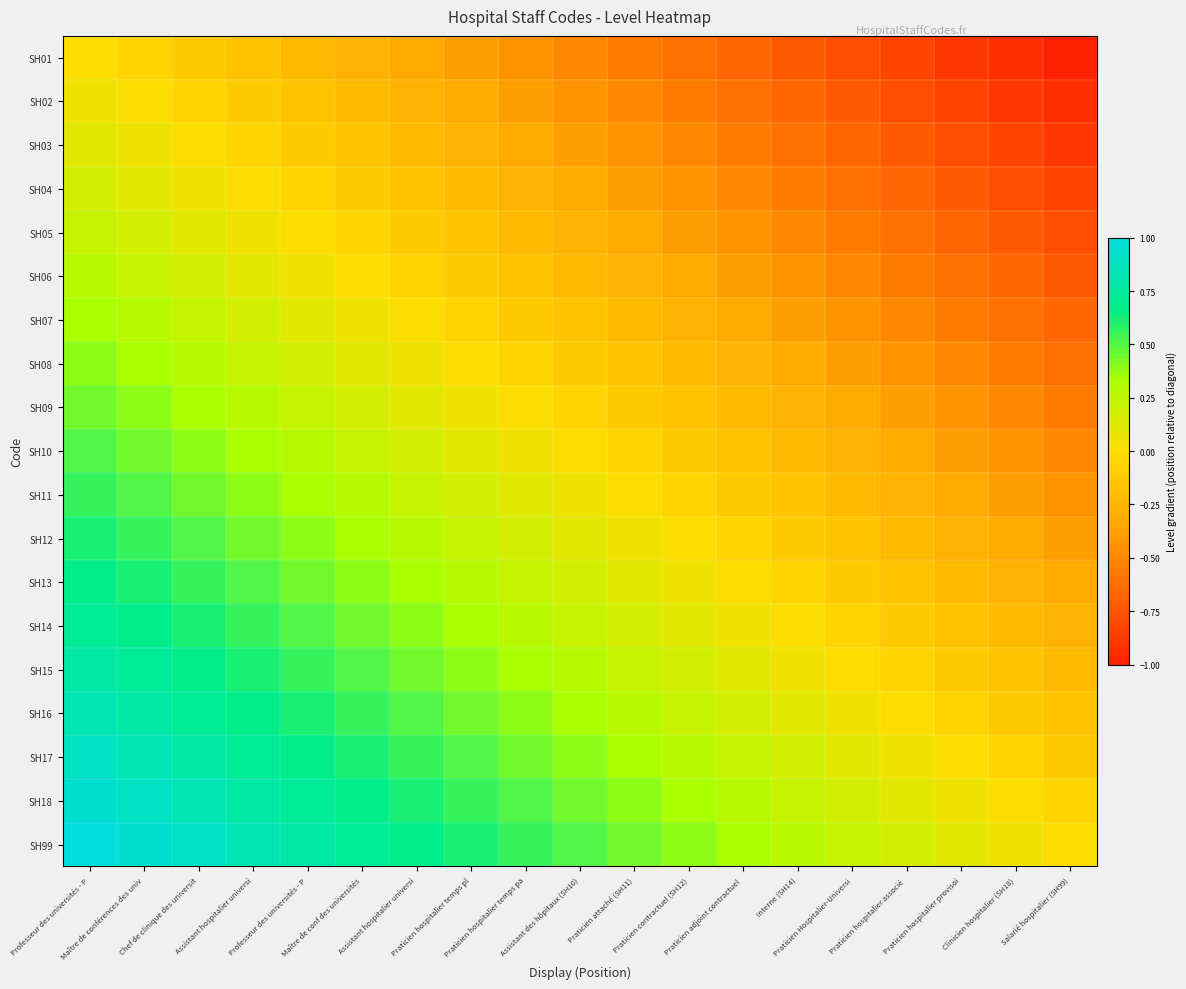

At which category is the sum across all series the highest?

Professeur des universités - P